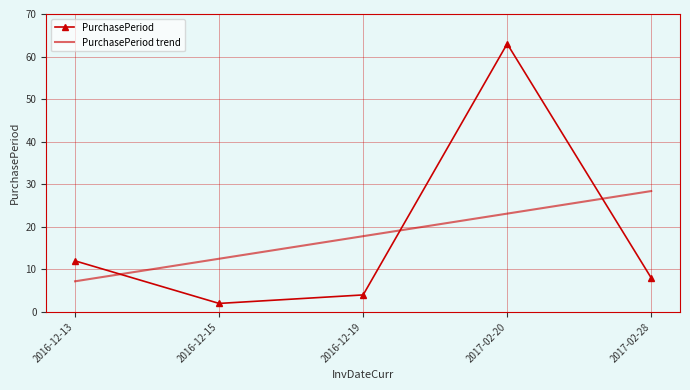

How many intersections are there between PurchasePeriod trend and PurchasePeriod?

3